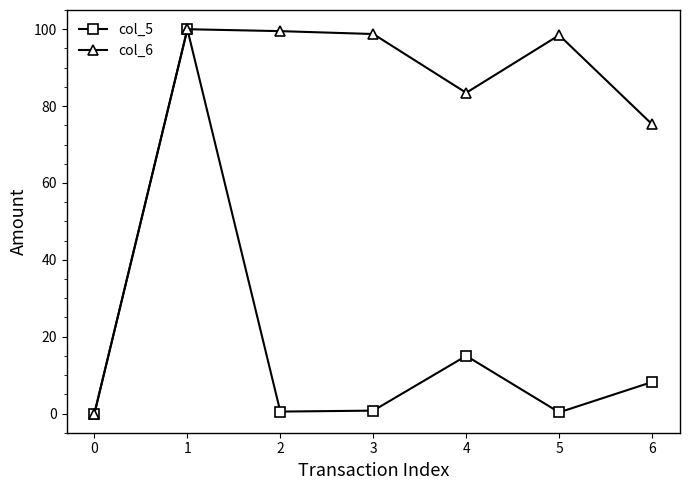

The value of col_6 at 3 is 160.3. True or false?

False